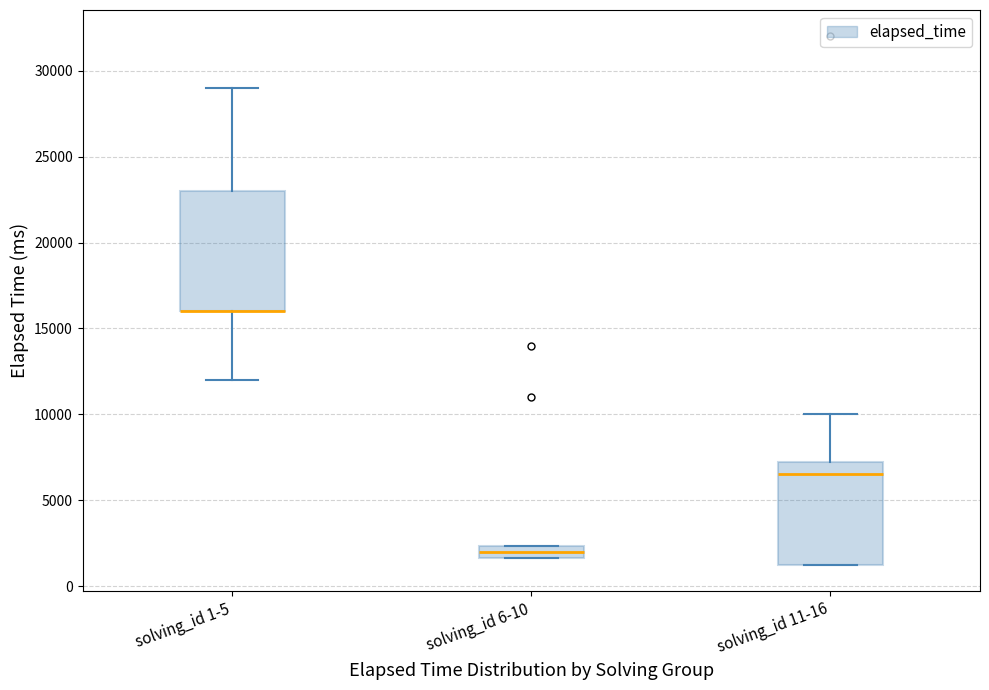

Comparing the boxes themselves (not the whiskers), which one is the tallest?

solving_id 1-5